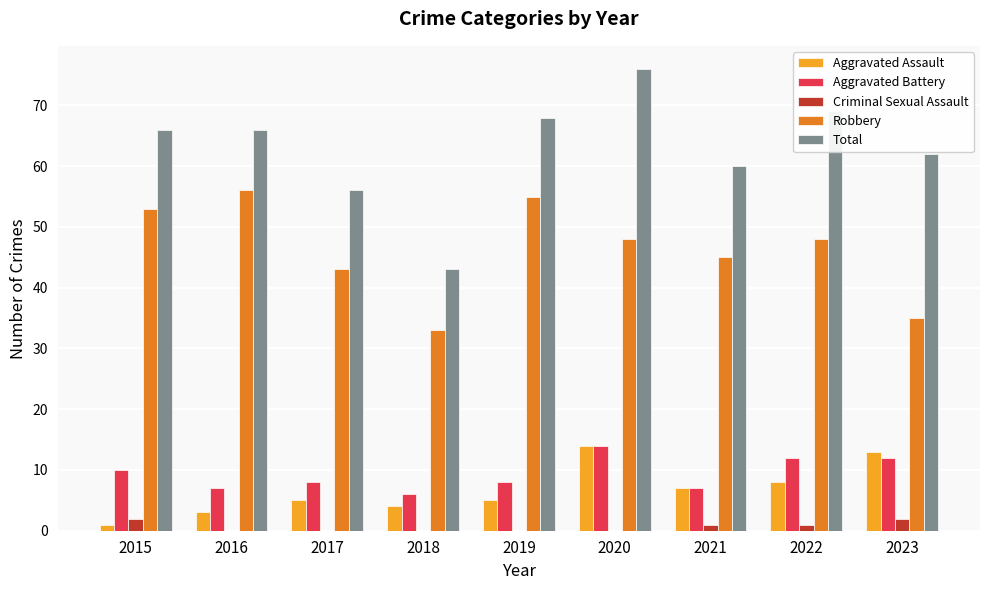

Between 2017 and 2018, which series saw the biggest shift?

Total